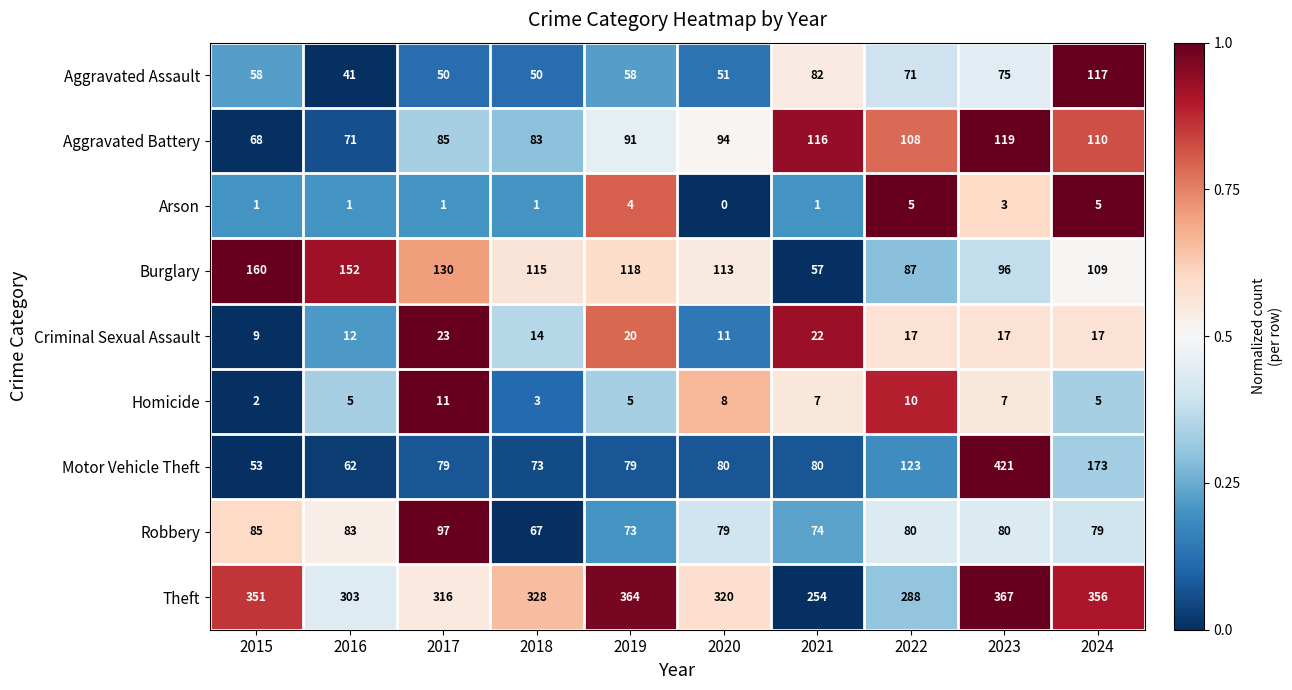

Is it true that Burglary equals 87 at 2022?

True